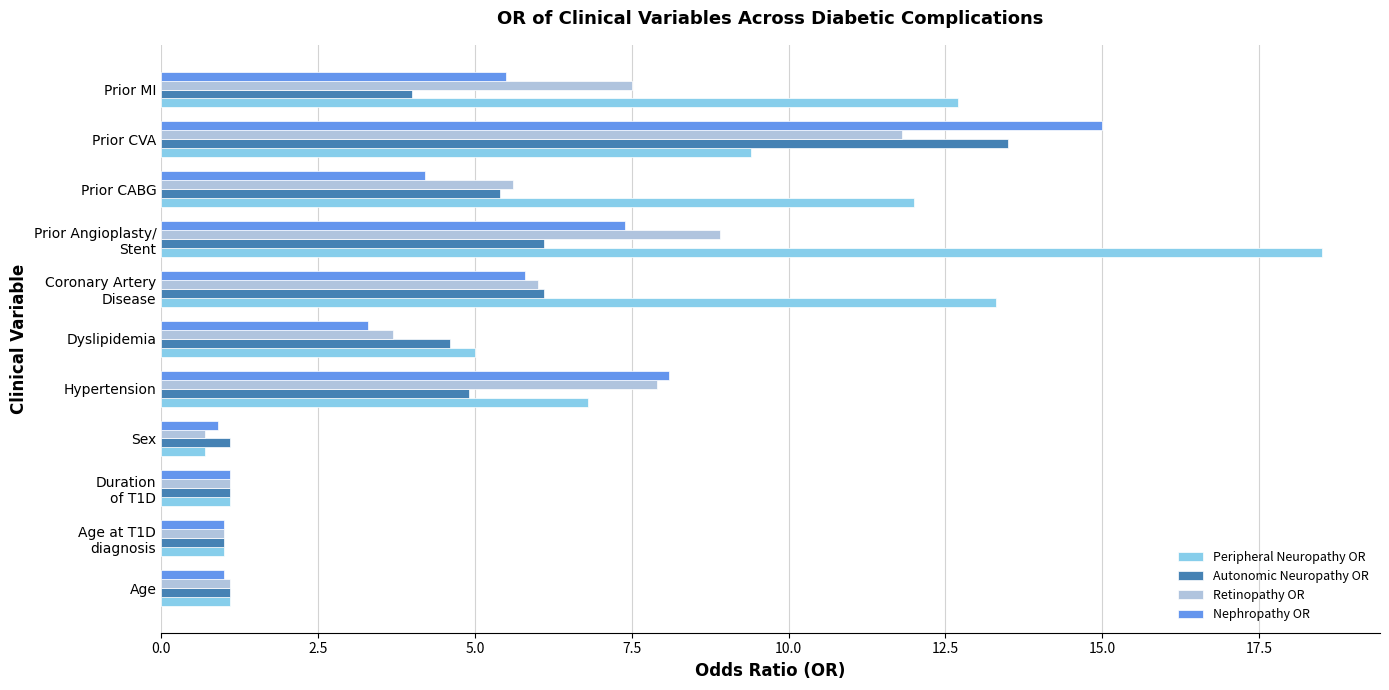

Rank the series by their maximum value, from lowest to highest.

Retinopathy OR, Autonomic Neuropathy OR, Nephropathy OR, Peripheral Neuropathy OR